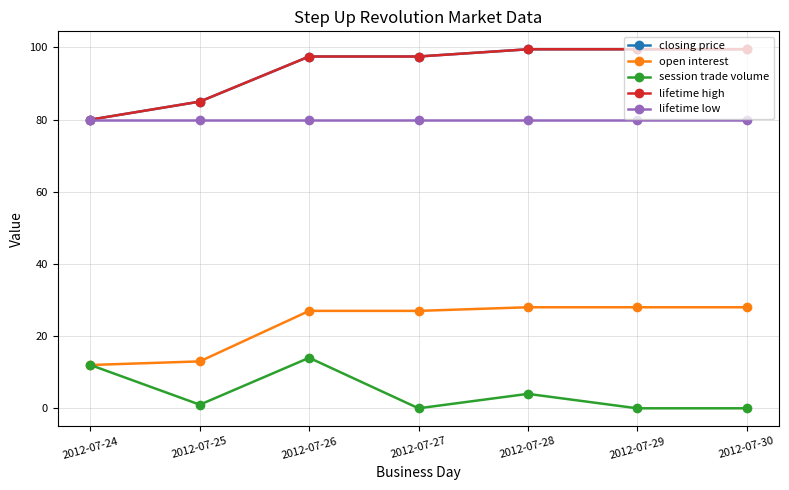

How many lines are shown in the chart?

5